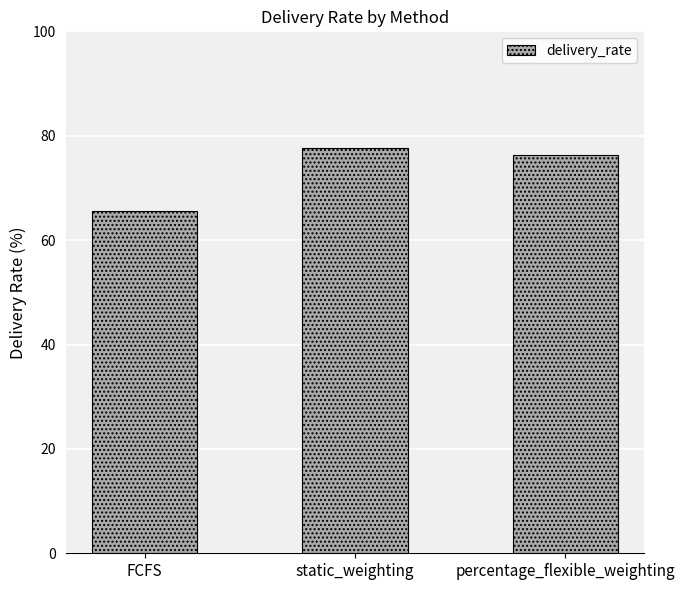

Are the bars grouped side by side (vs. stacked)?

No